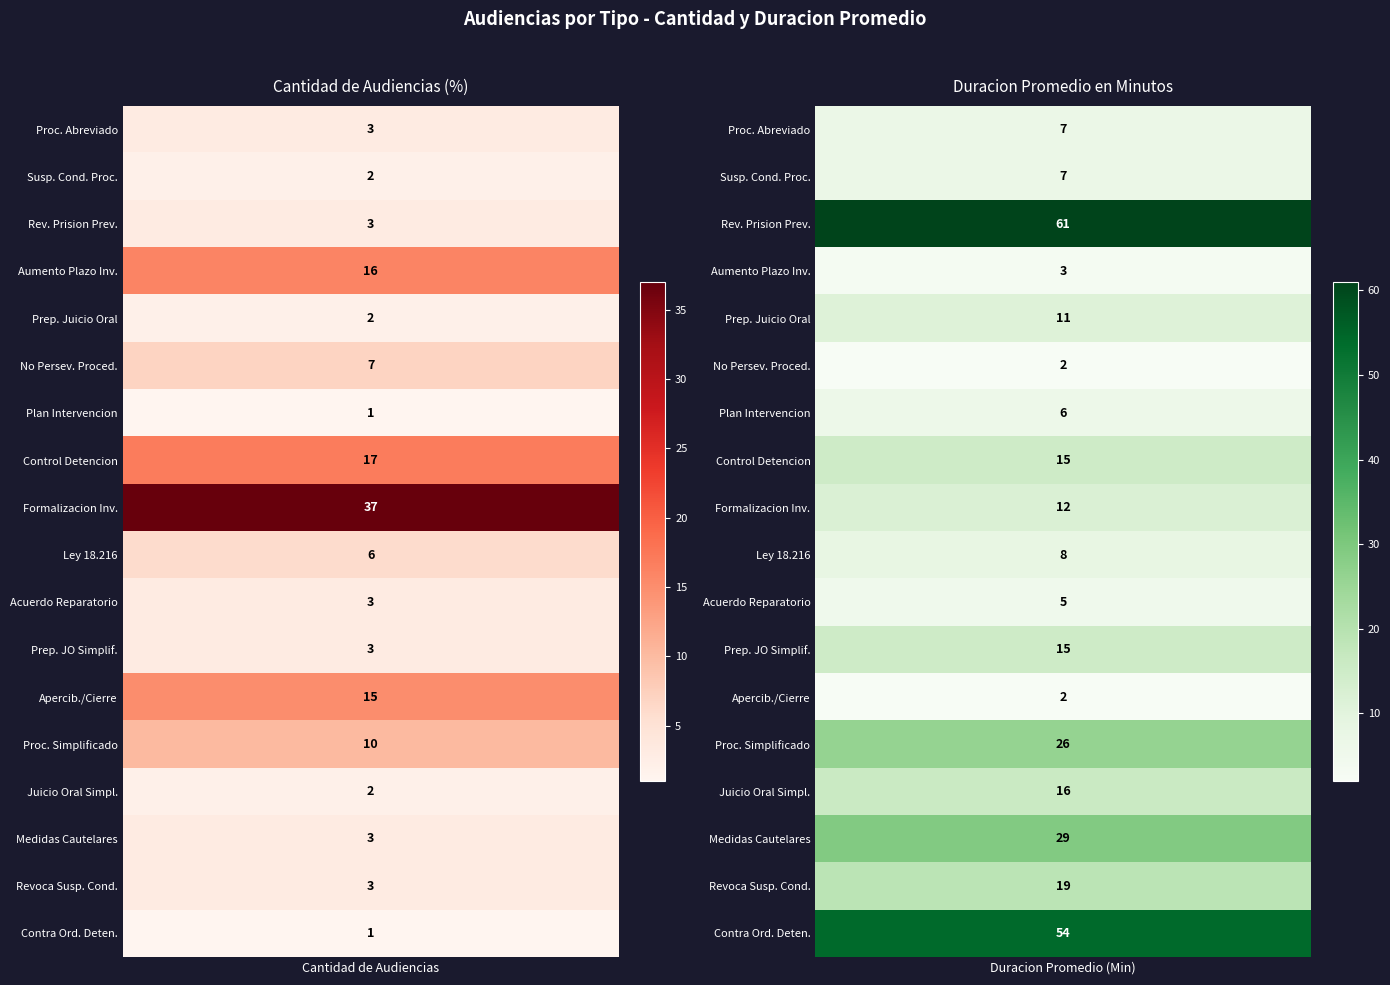

What is the average value of the Audiencia De Ley 18.216. series?

7